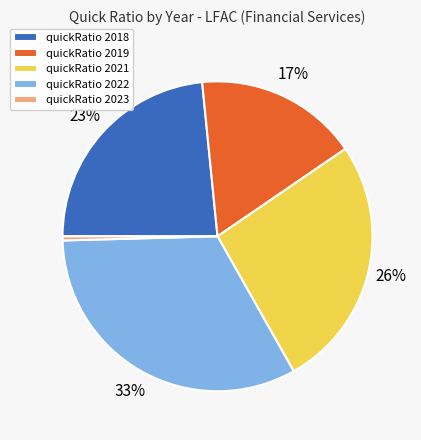

Which slice is the smallest?

quickRatio 2023